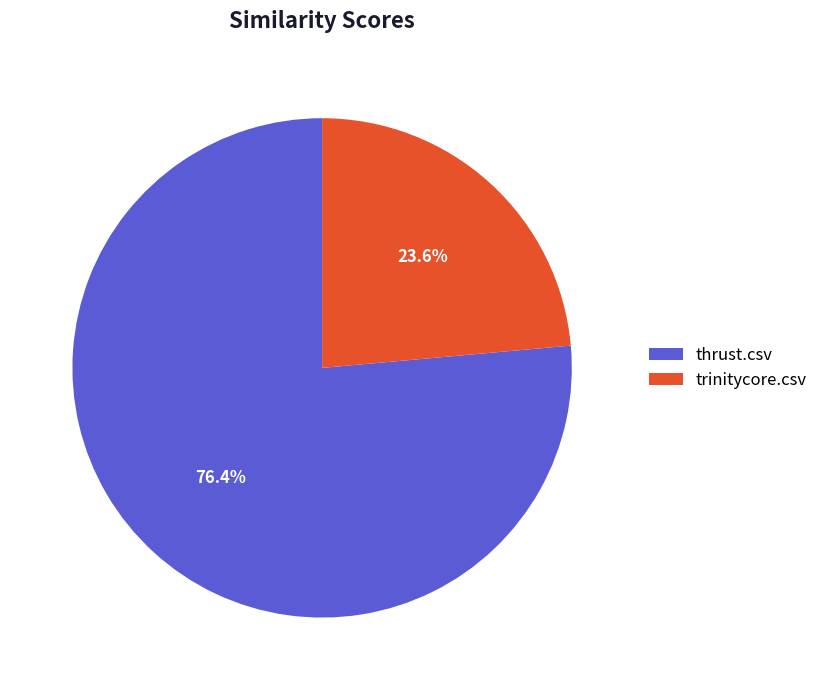

To the nearest percent, what is the difference between the largest and smallest slice percentages?

53%